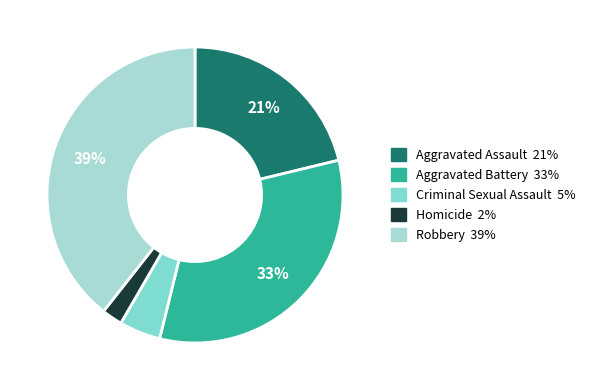

What percentage is the Homicide slice, to the nearest percent?

2%